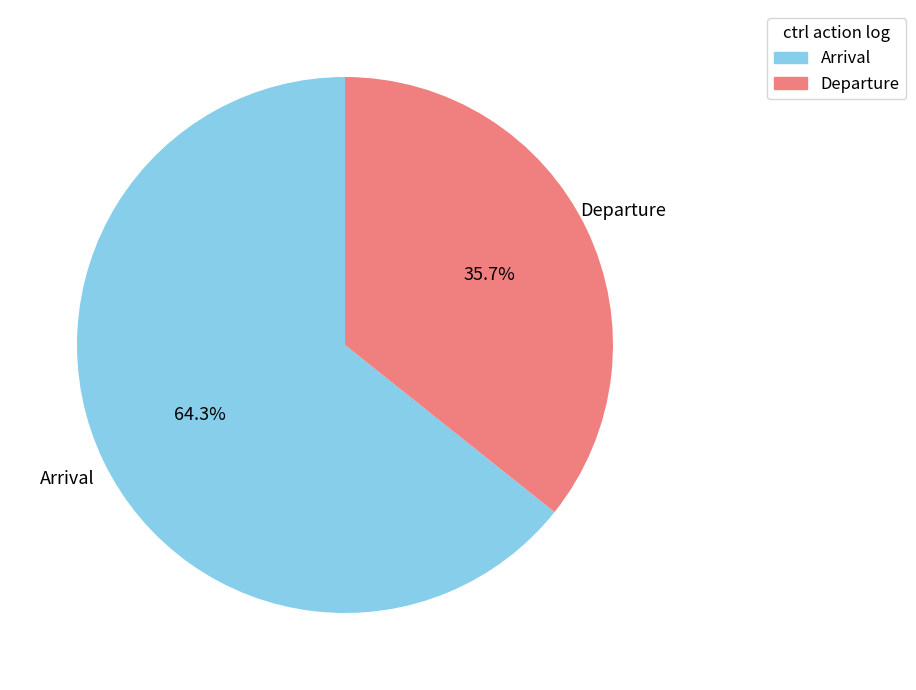

Is there any slice that represents more than half of the pie?

Yes